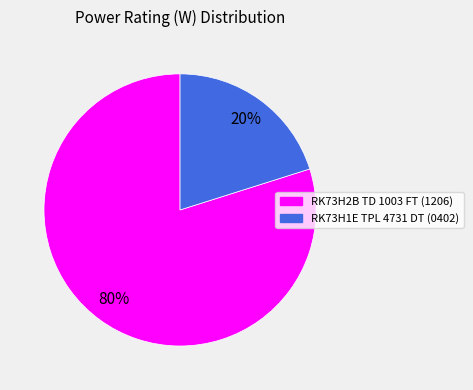

Count the number of slices in the pie.

2